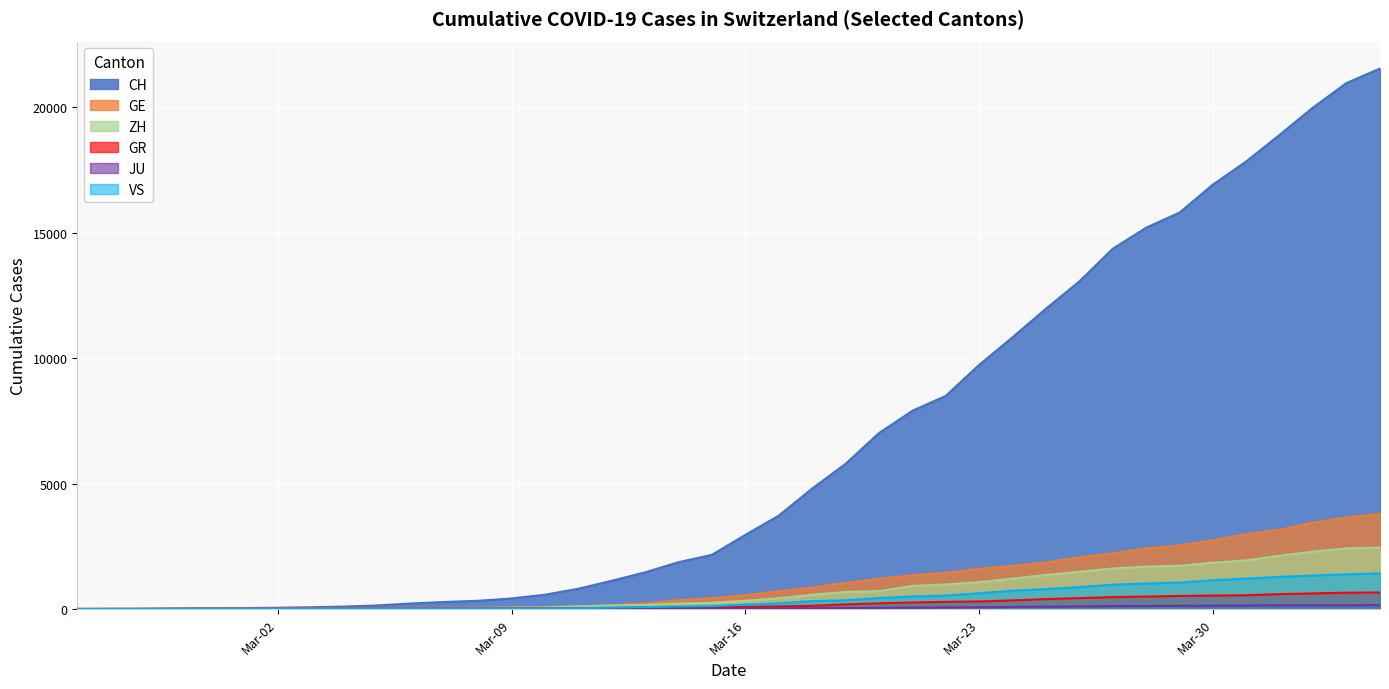

True or false: ZH and CH cross at least once.

False